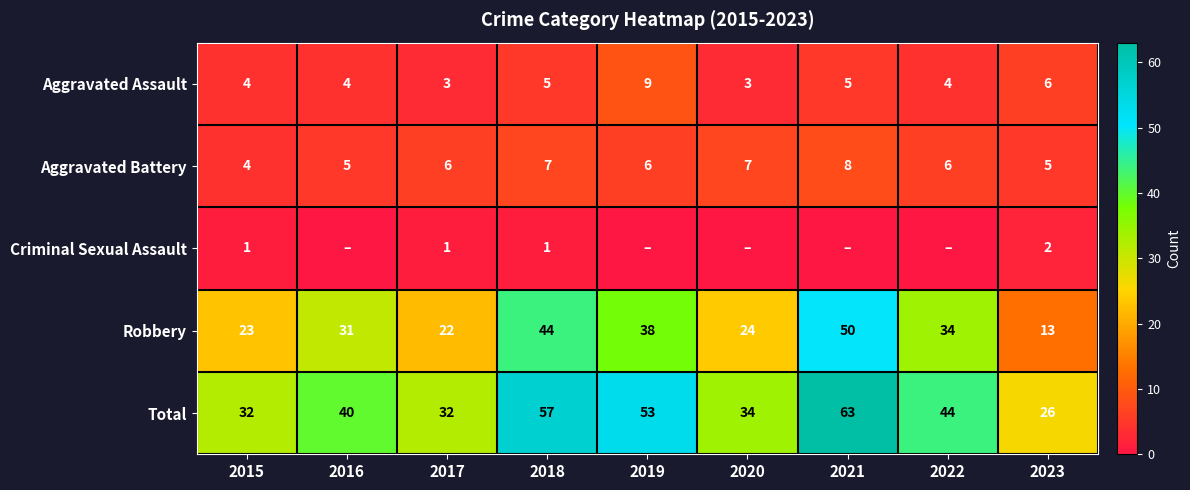

What is the spread (max minus min) of values at 2019?

53